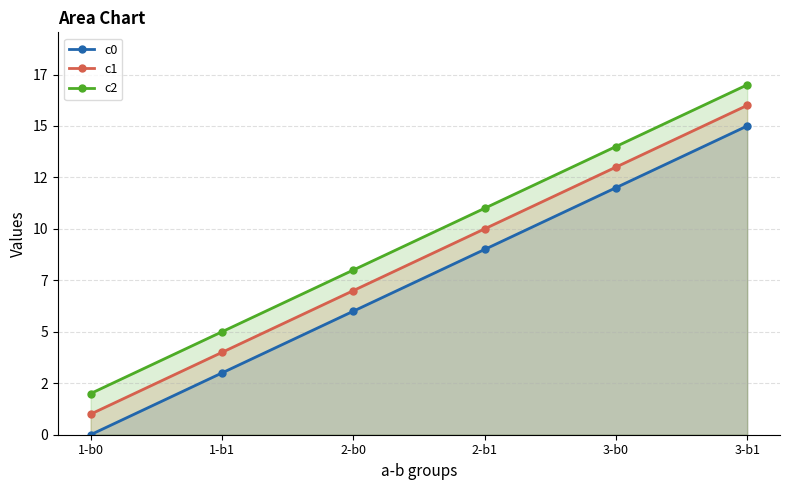

What is the total value across all series at 3-b0?

39